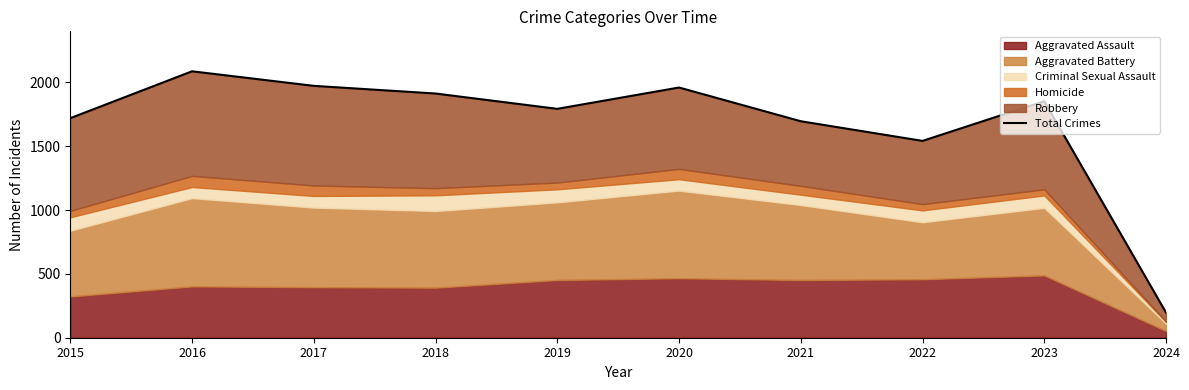

Approximately how many times larger is the value at 2016 compared to 2020?

1.1